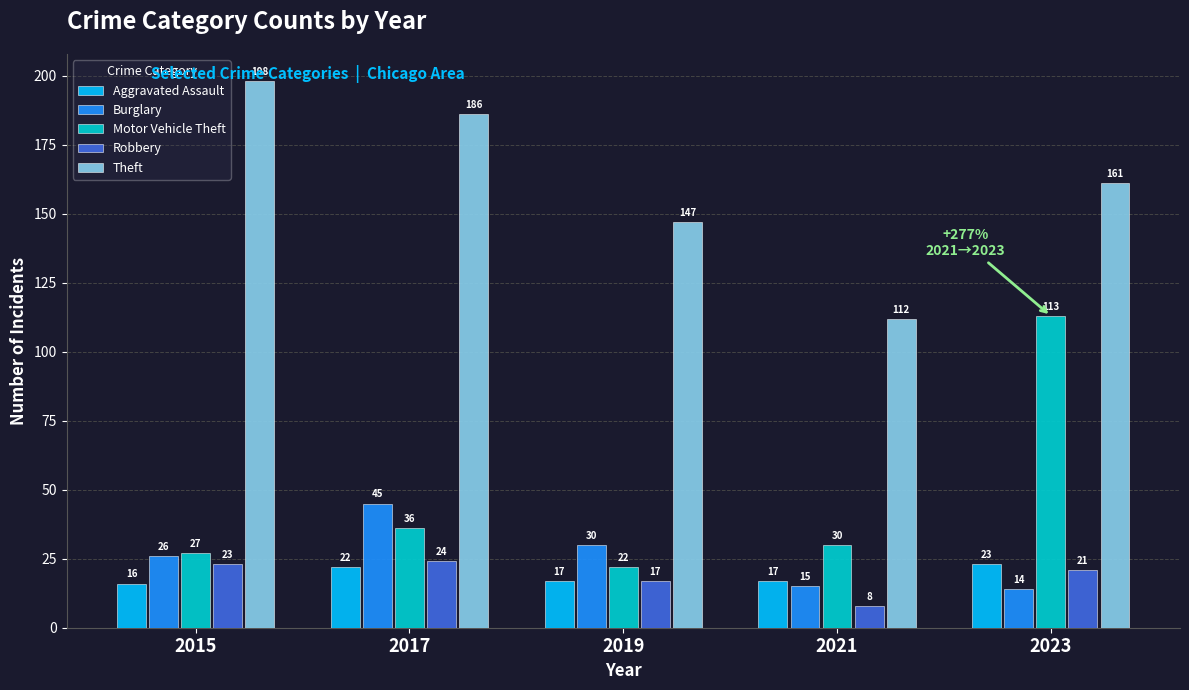

At which label does Aggravated Assault reach its peak?

2023